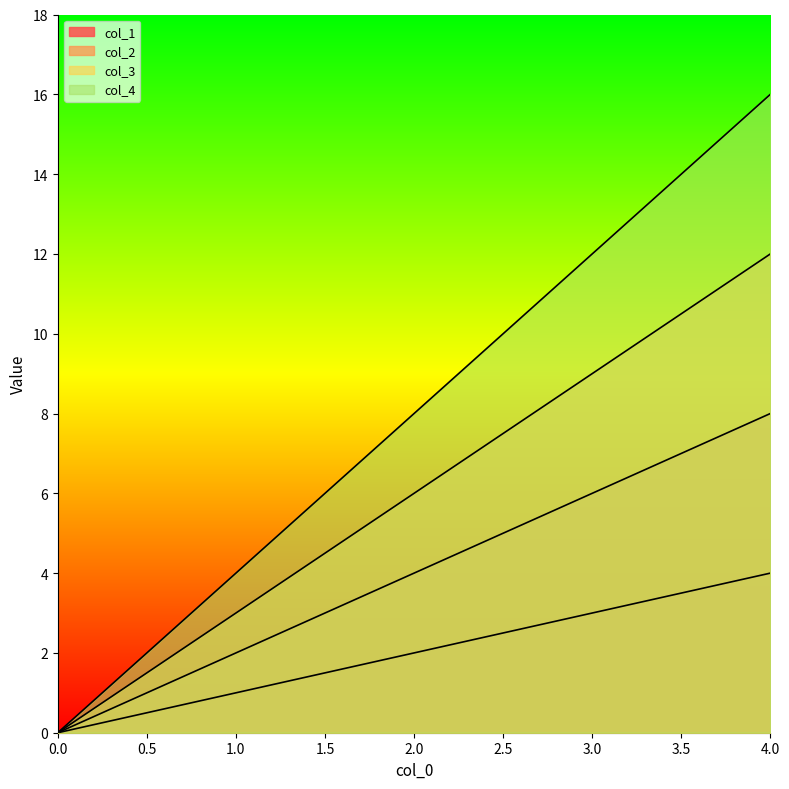

What is the value of the col_1 point at the 5th from the left?

4